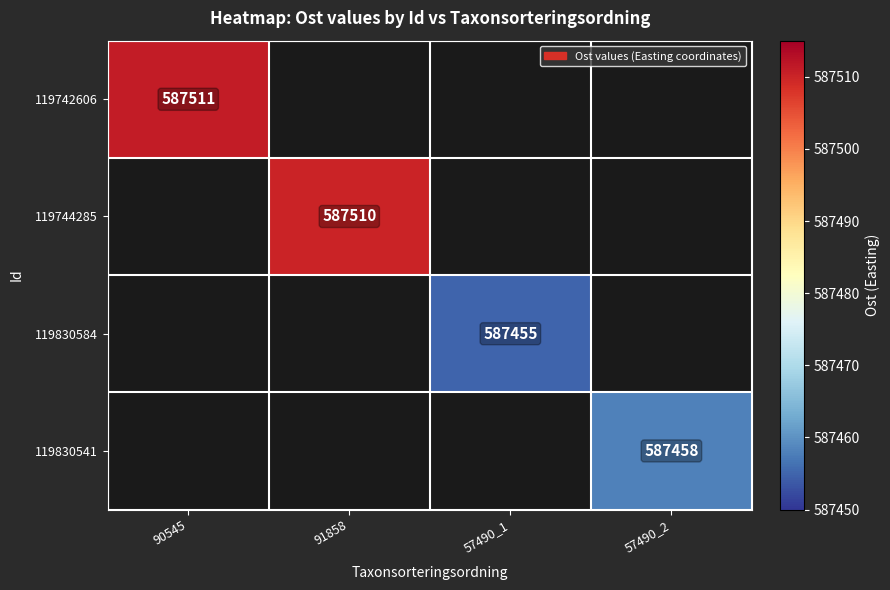

The value of 119744285 at 91858 is 283886. True or false?

False